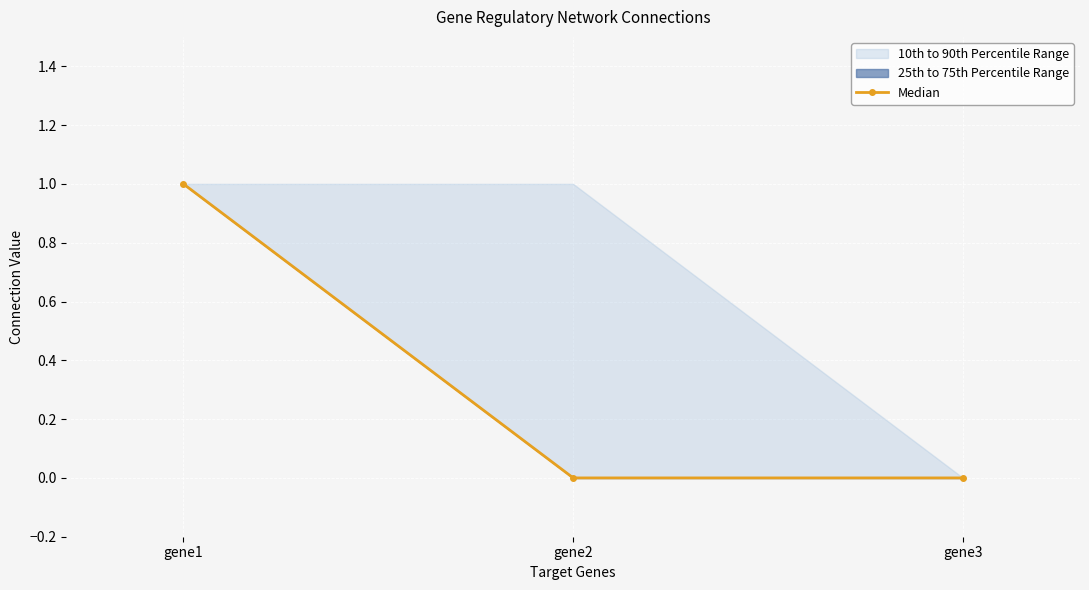

Reading left to right, extract all data points from this chart.

gene1=1	gene2=0	gene3=0